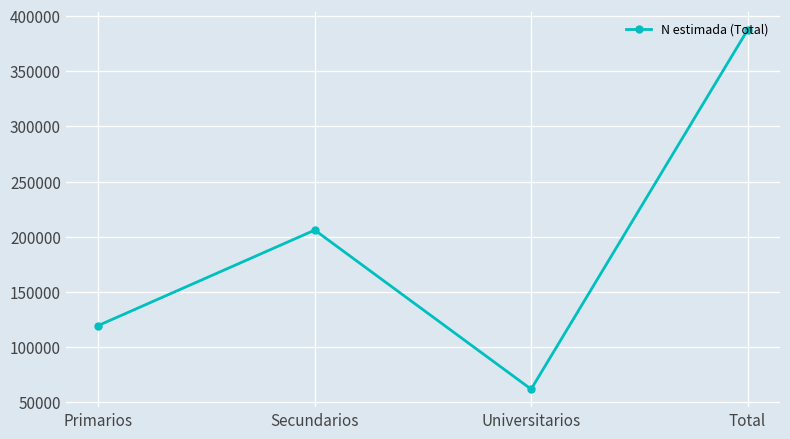

What is the label of the 2nd point from the left?

Secundarios